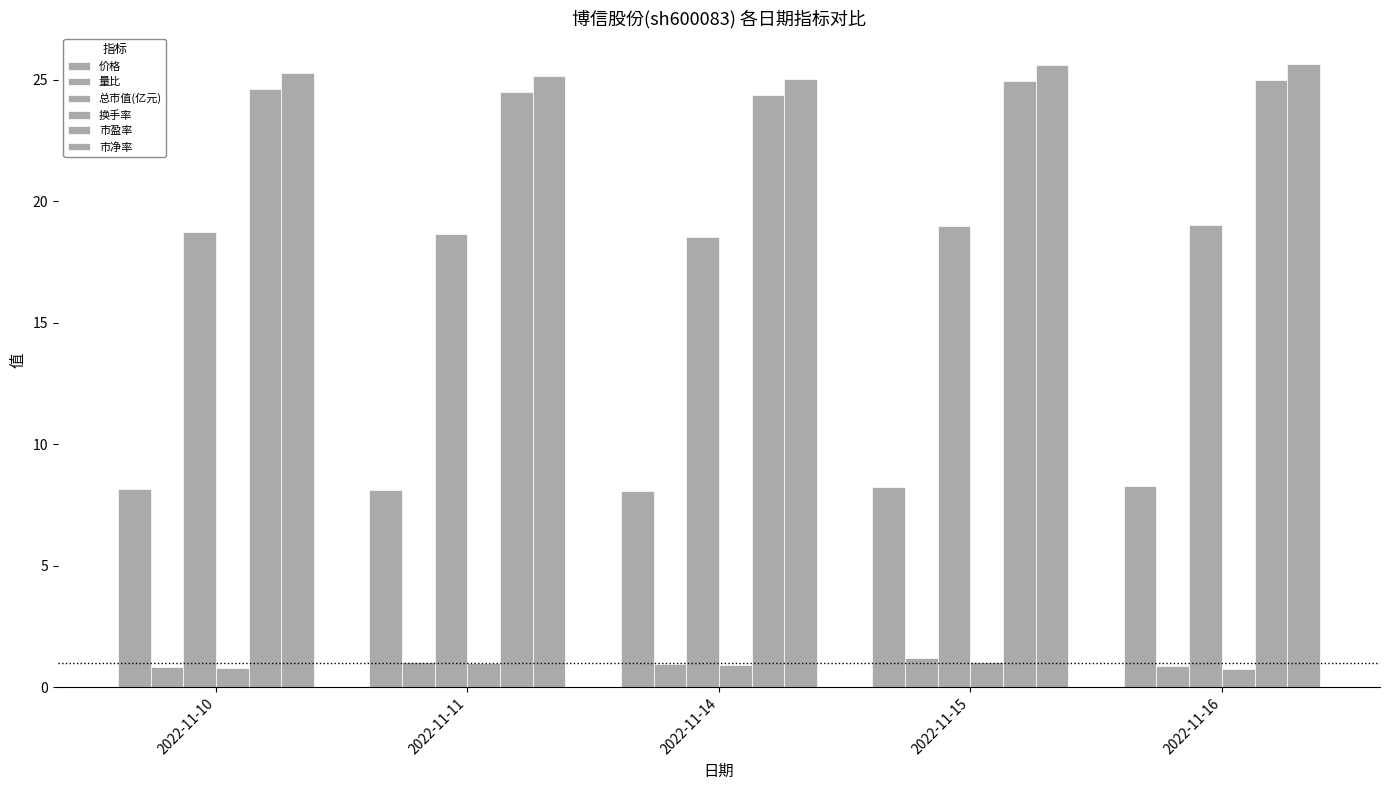

What is the value of the 总市值(亿元) bar at the 2nd from the left?

18.6